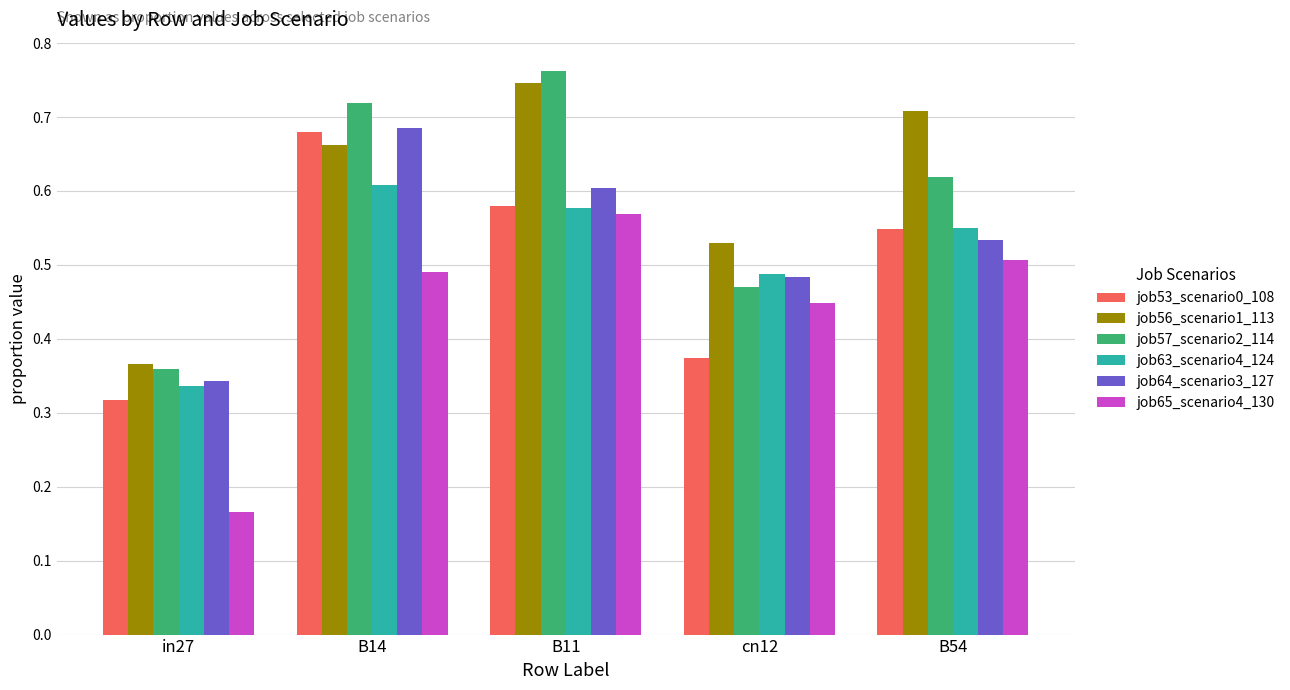

Rank the categories by job63_scenario4_124 value from lowest to highest.

in27, cn12, B54, B11, B14